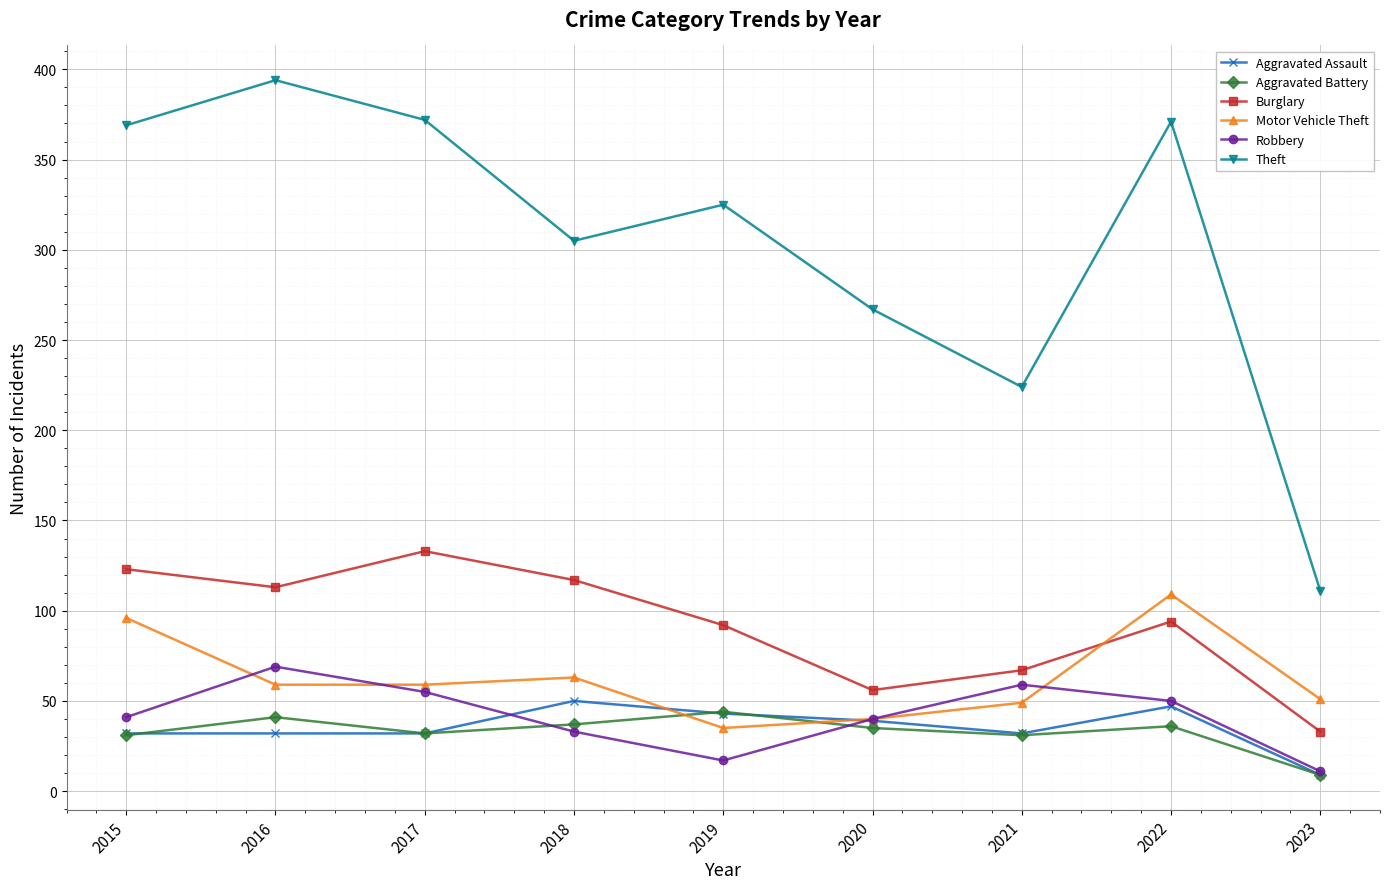

What is the value of the Robbery point at the 9th from the left?

11